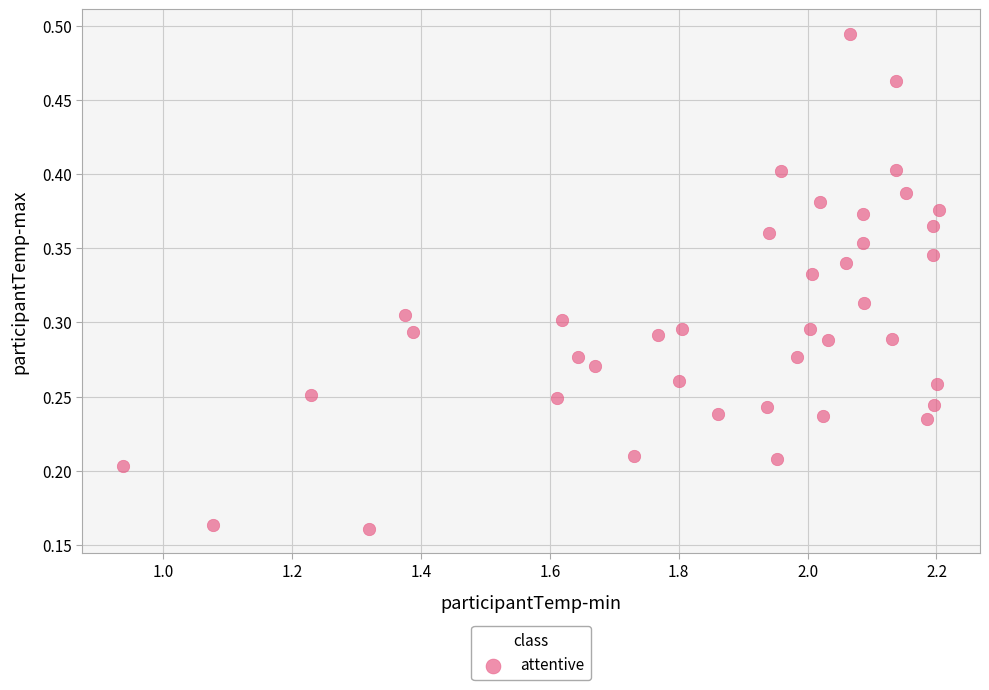

What is the range of X values (max minus min)?

1.3